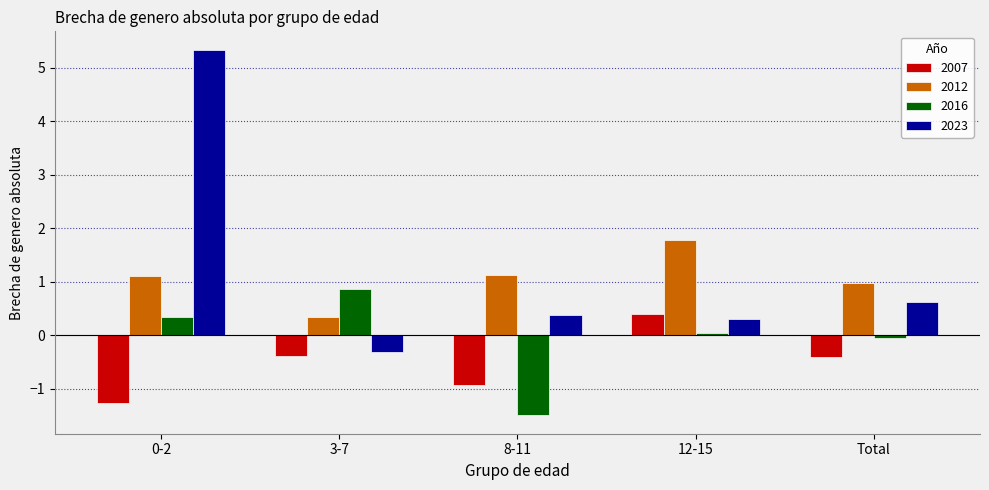

What is the total value across all series at 0-2?

5.6